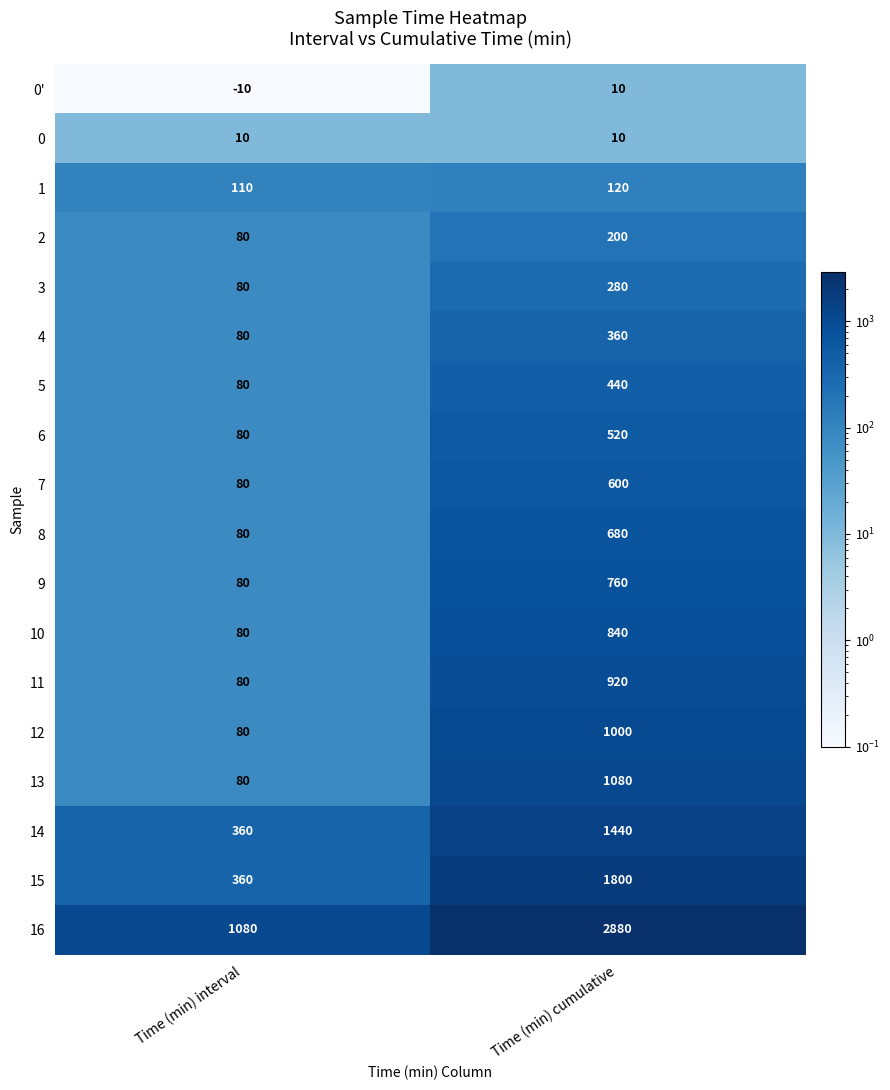

At which category is the sum across all series the highest?

Time (min) cumulative